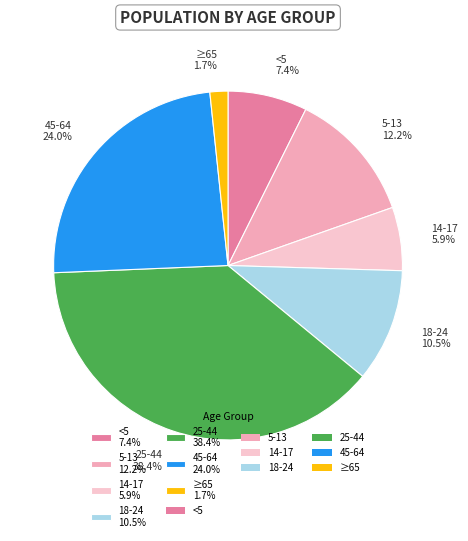

True or false: 5-13 accounts for 21% of the total.

False